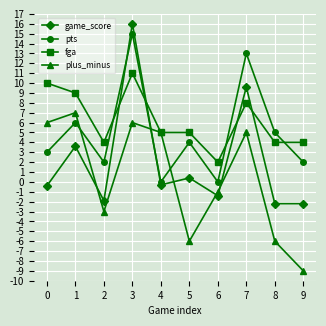

Which series changed the most between 4 and 5?

plus_minus